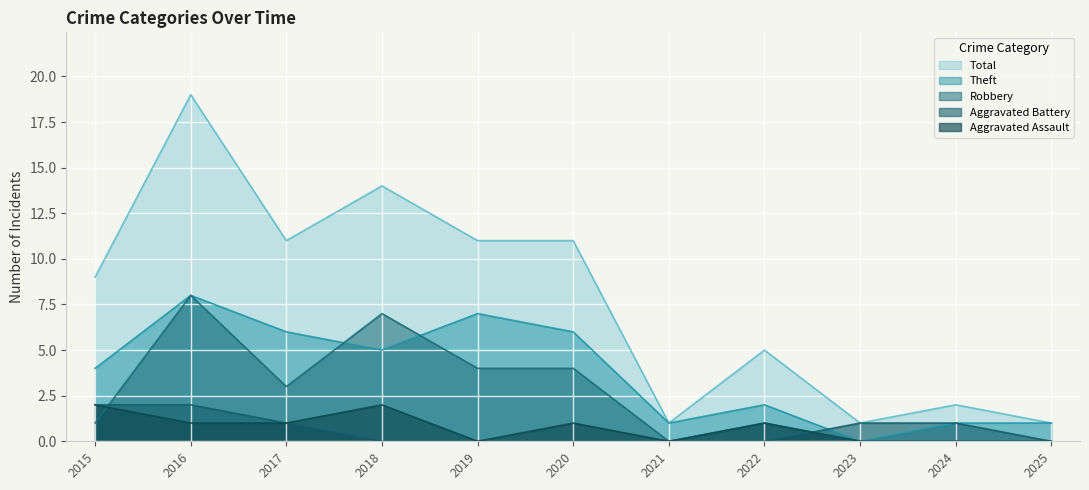

Which series ends up on top after the final intersection of Aggravated Assault and Robbery?

Robbery